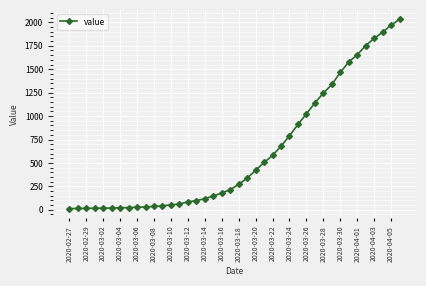

What is the difference between the maximum and minimum values?

2019